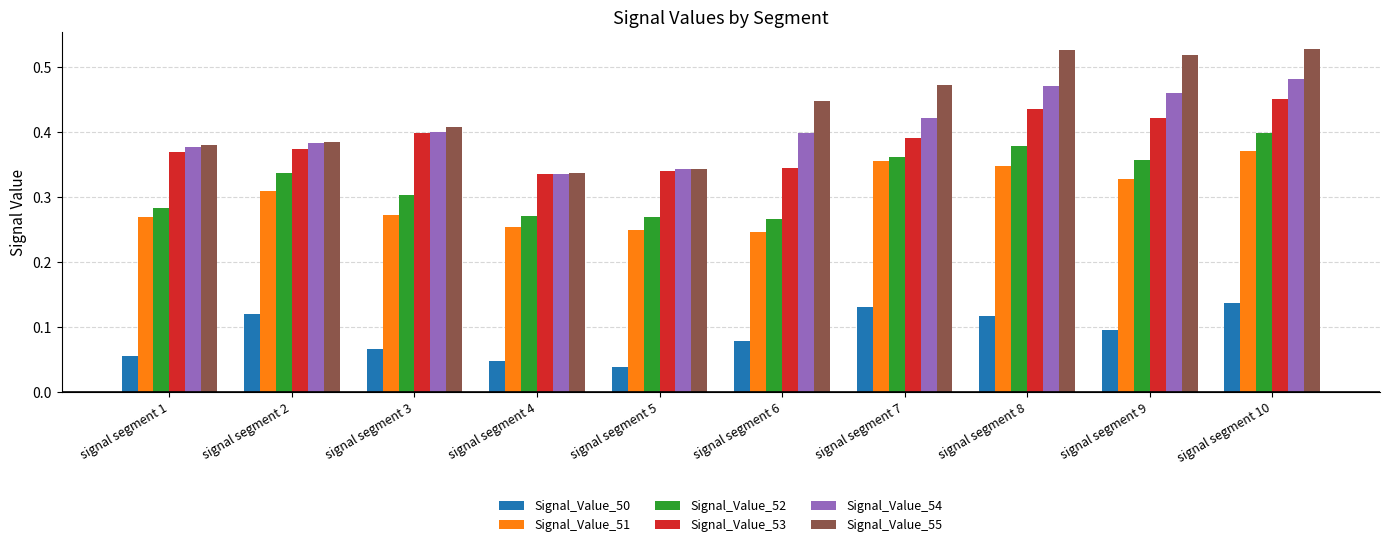

How many Signal_Value_51 values are between 0 and 1?

10